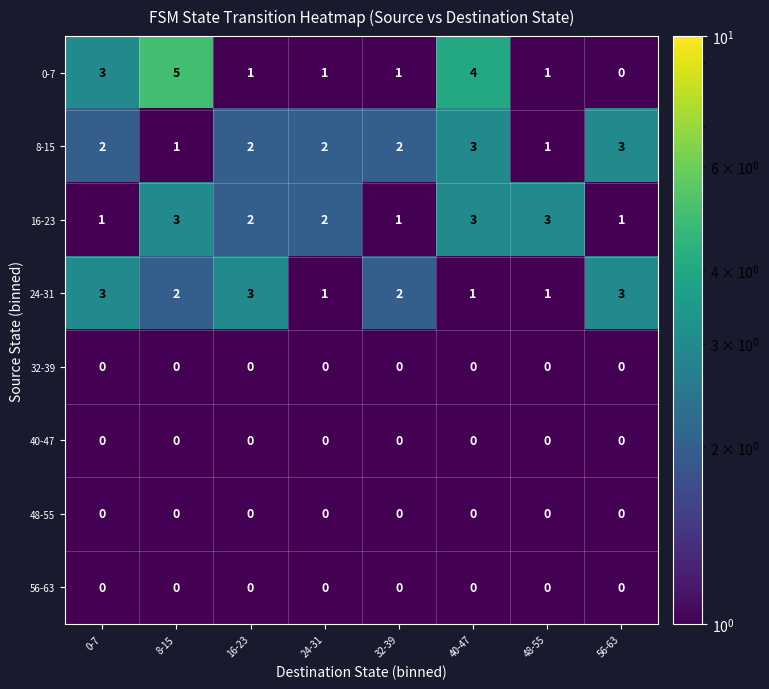

Where does the 24-31 series first go above 2?

0-7